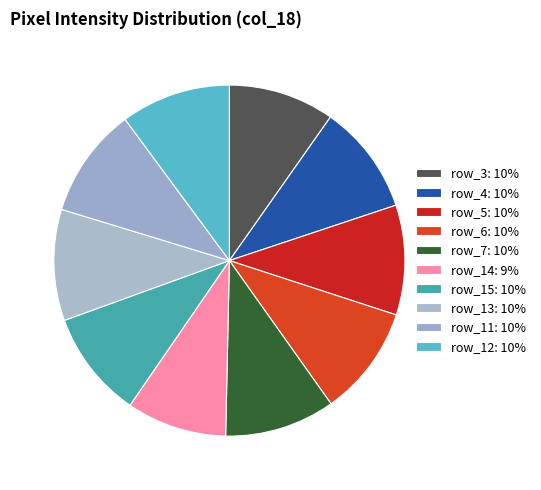

What is the largest slice in the pie chart?

row_13